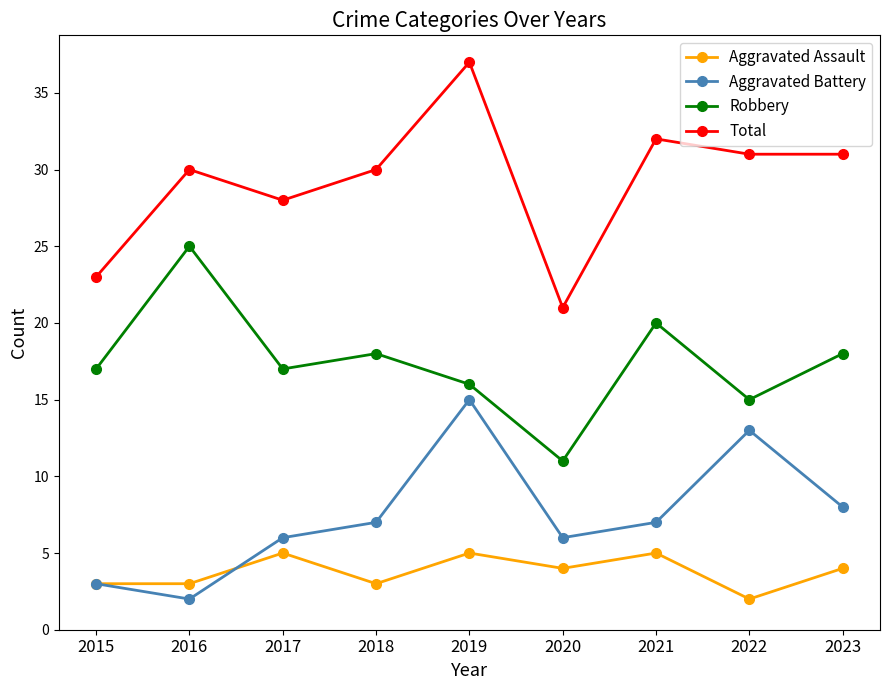

What are all the series names shown in the legend?

Aggravated Assault, Aggravated Battery, Robbery, Total